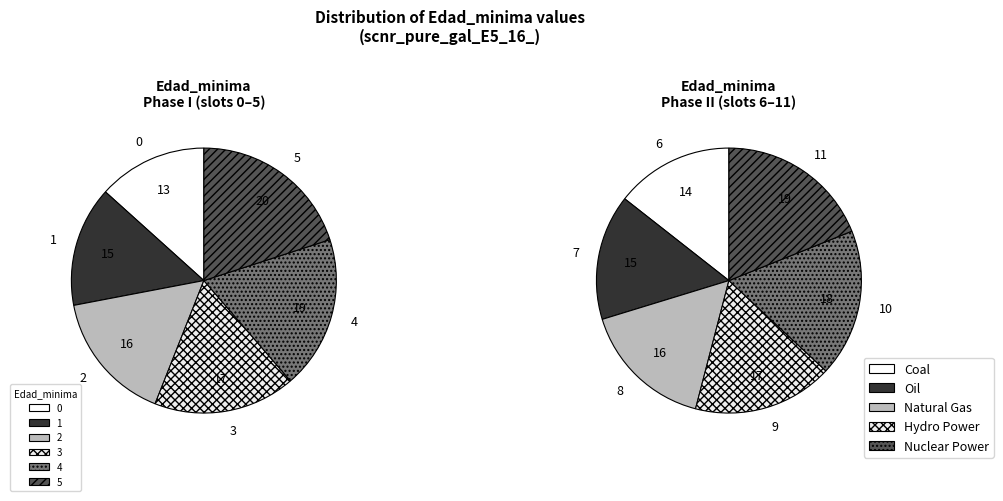

To the nearest percent, what is the average slice percentage?

8%